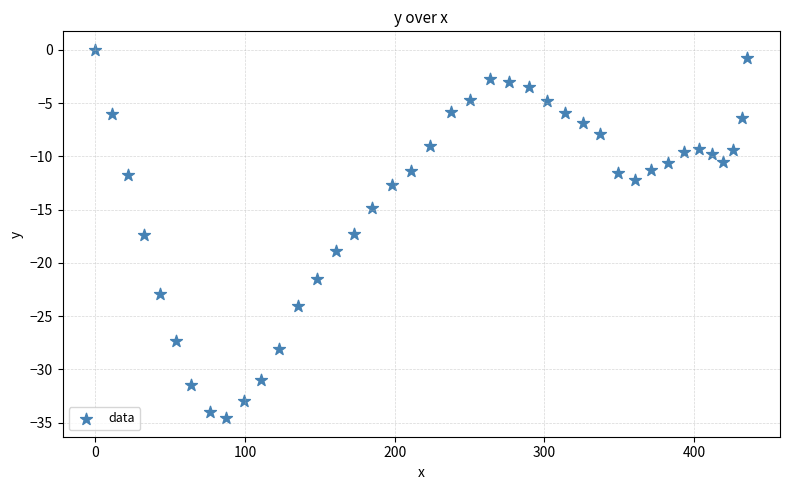

What is the range of Y values (max minus min)?

34.6